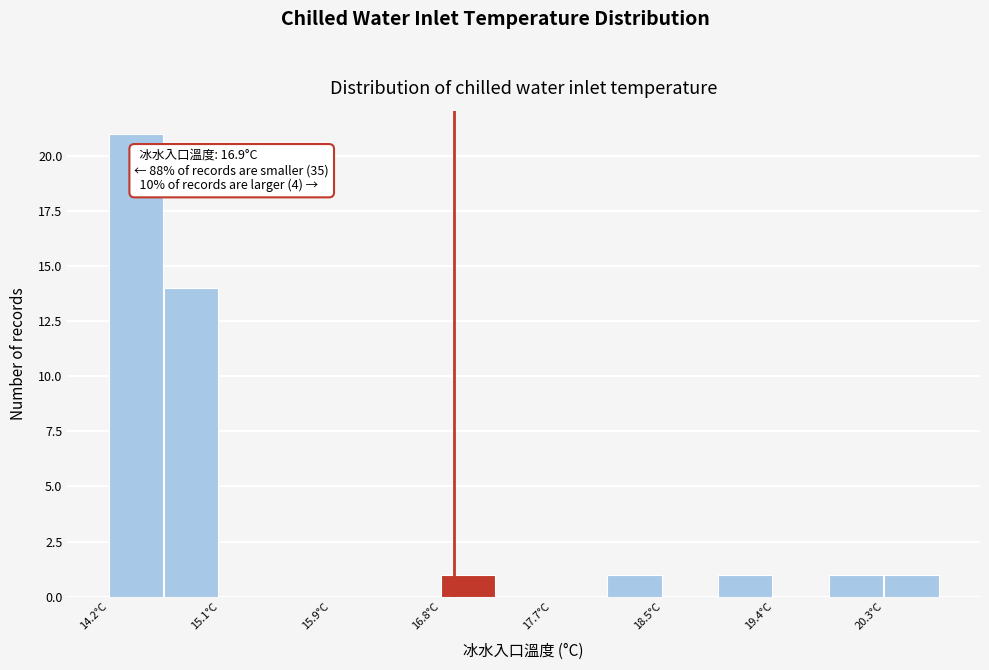

Over which range of the x-axis is the bar tallest?

14.2 to 14.6